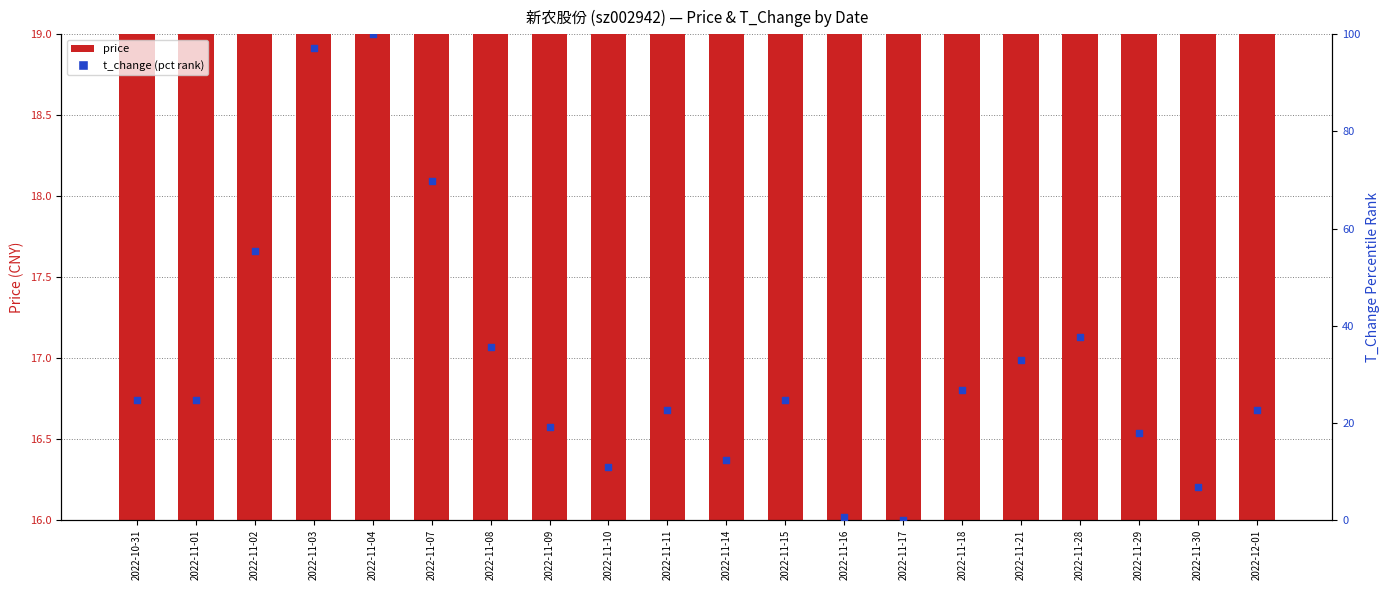

Which series reaches the maximum Y coordinate?

t_change (pct rank)